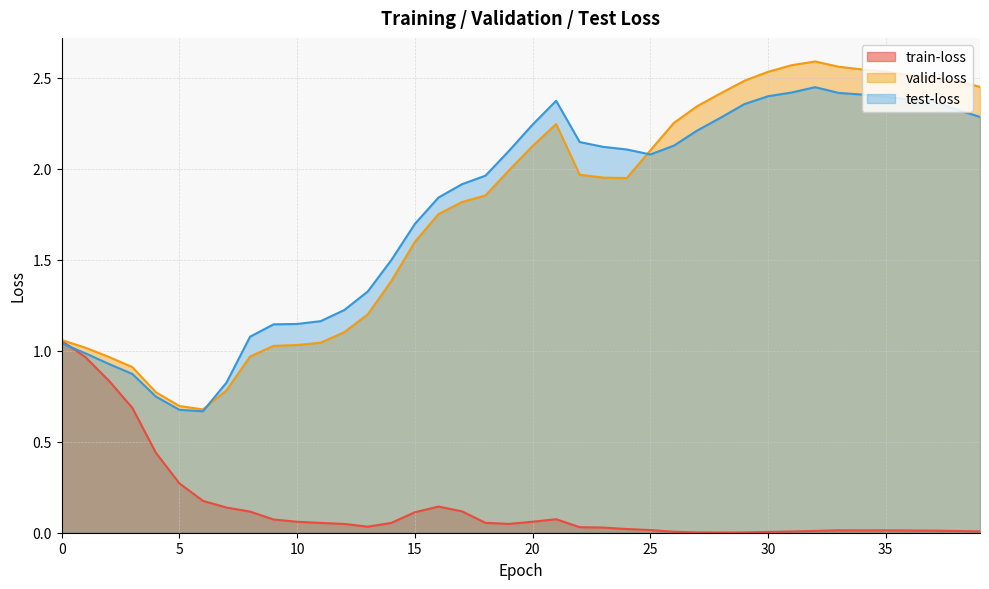

After their last crossing, which series has the higher values: valid-loss or test-loss?

valid-loss